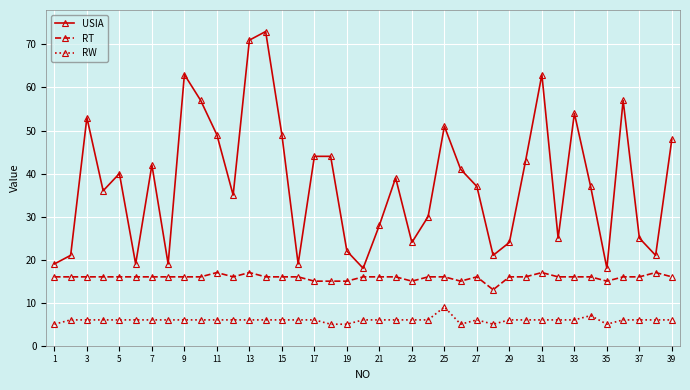

How many data points does each series have?

39